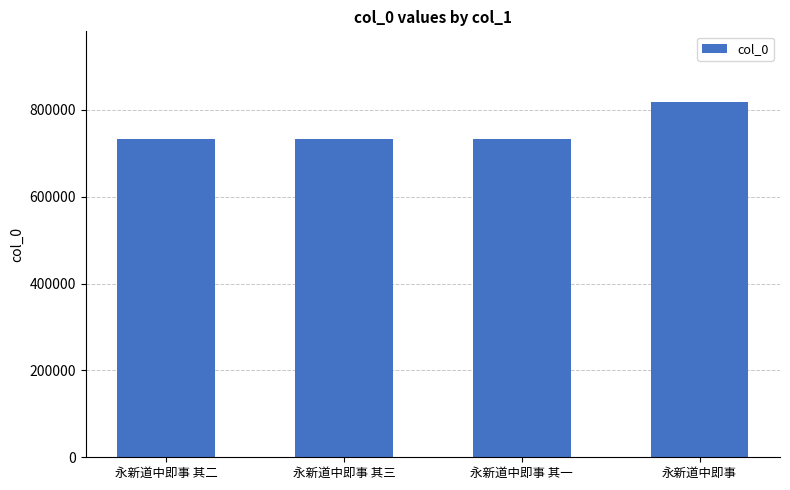

The value at 永新道中即事 其一 is 733489. True or false?

True